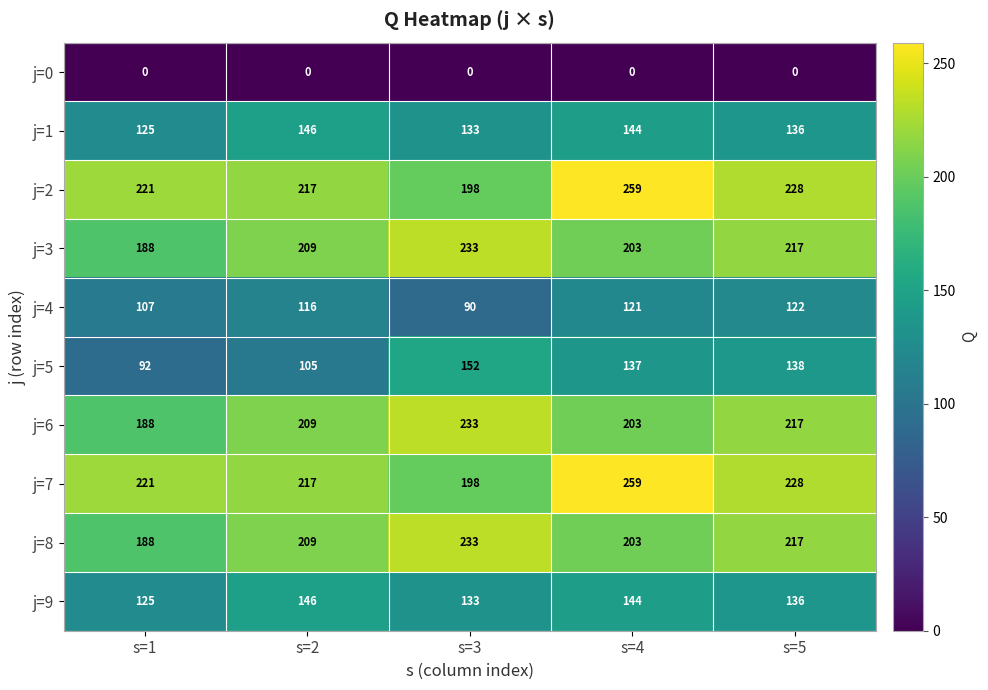

At which label does j=8 reach its peak?

s=3